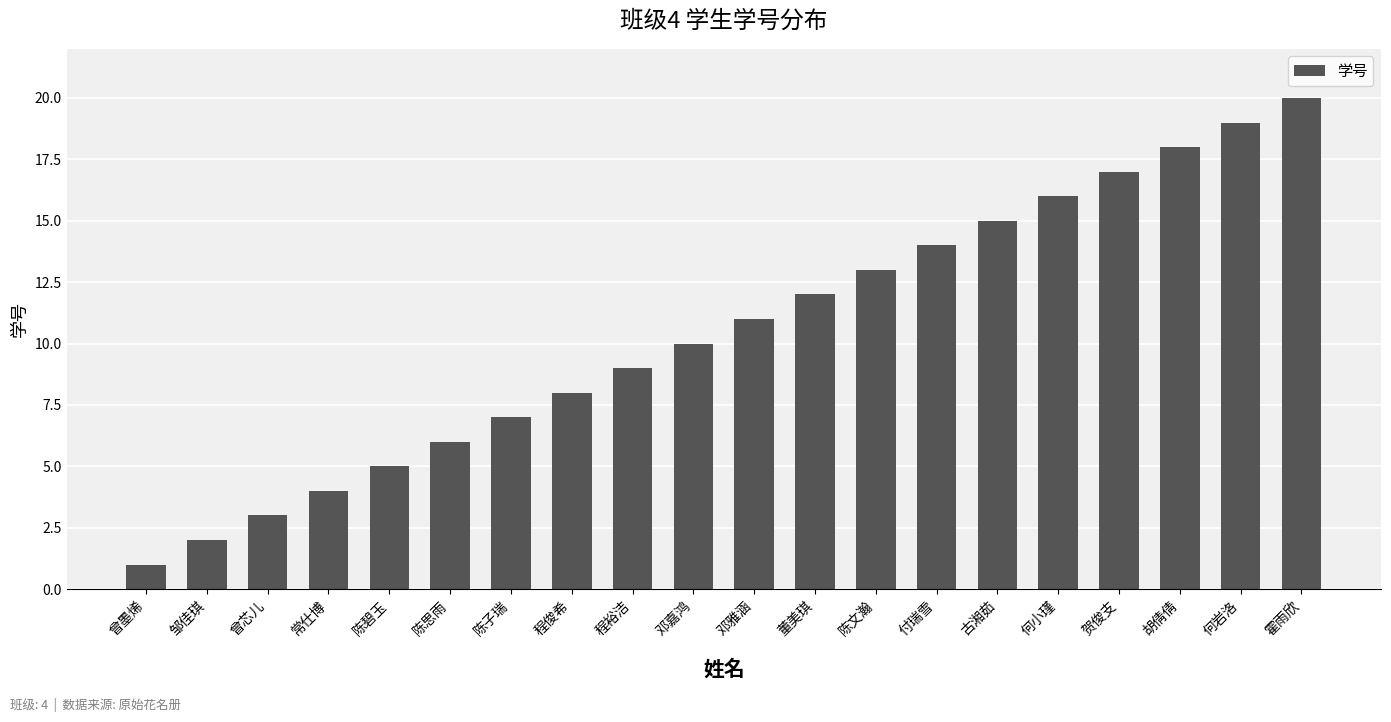

What is the difference between the maximum and minimum values?

19